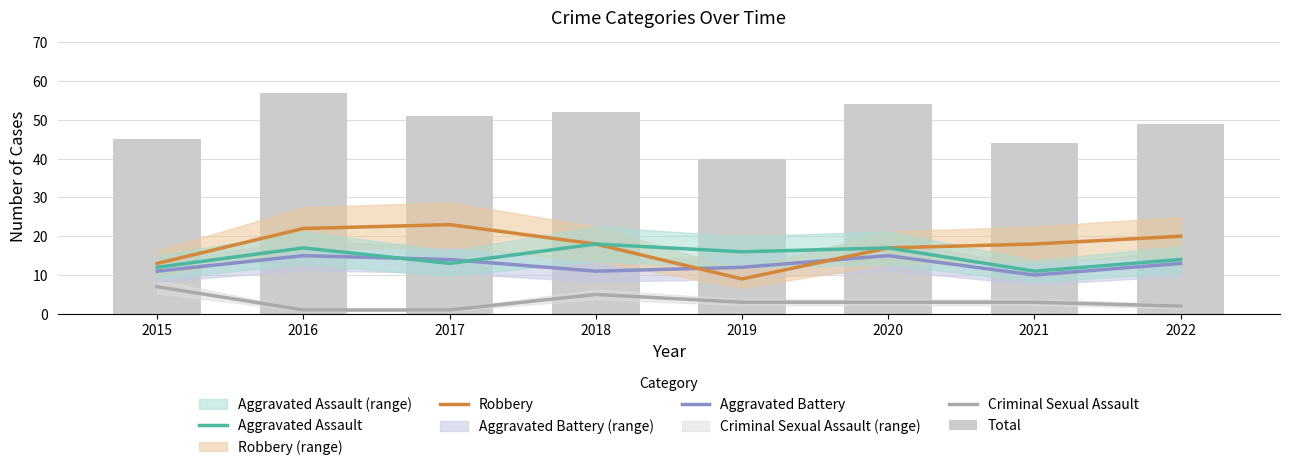

The Aggravated Battery series shows 10 at 2021. True or false?

True